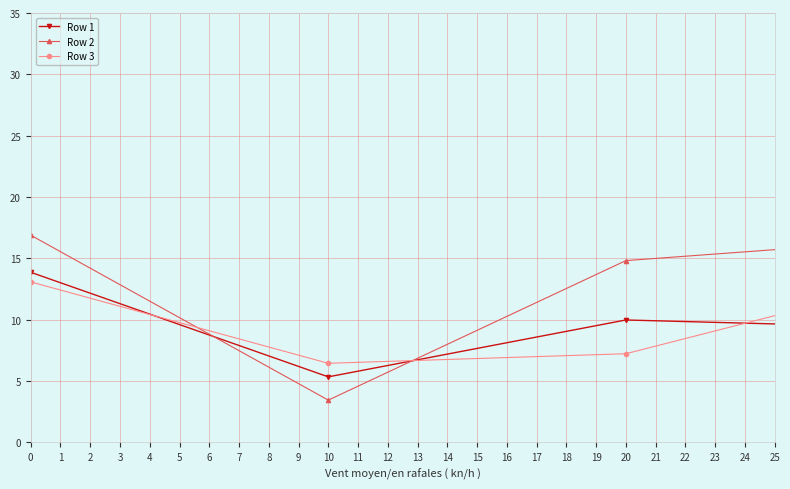

In Row 1, how many points are lower than both neighbors (excluding endpoints)?

7